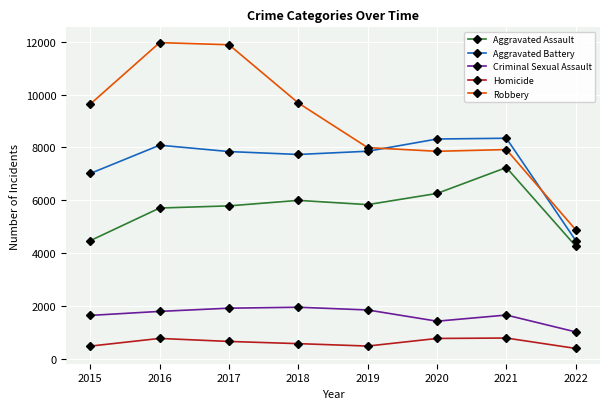

How many lines are shown in the chart?

5